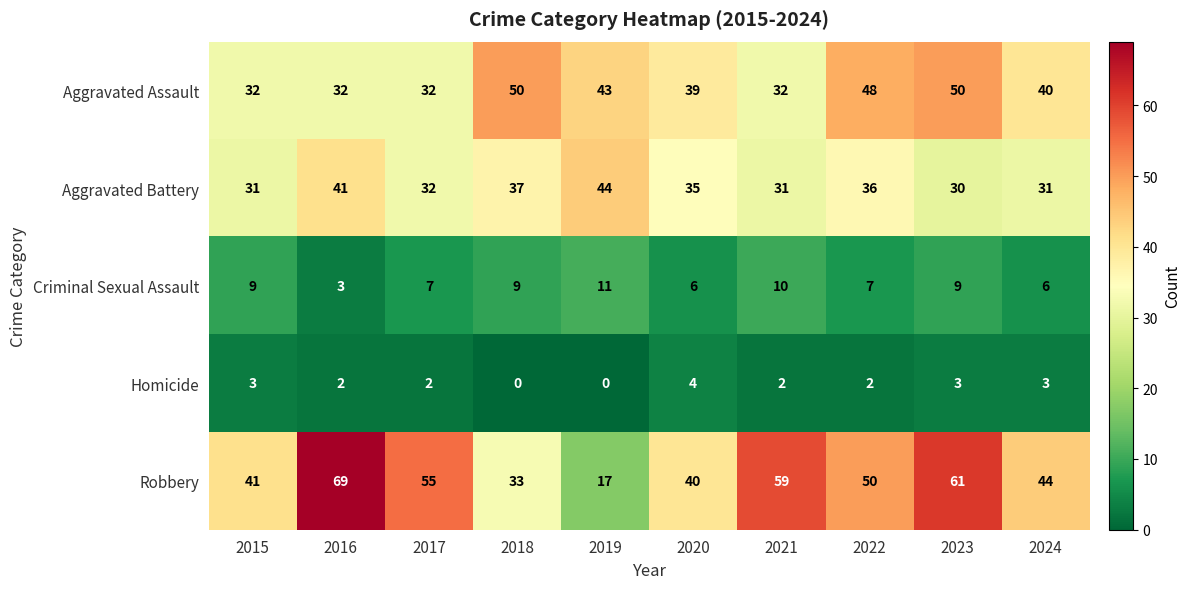

What value does the Aggravated Assault series have at 2023?

50